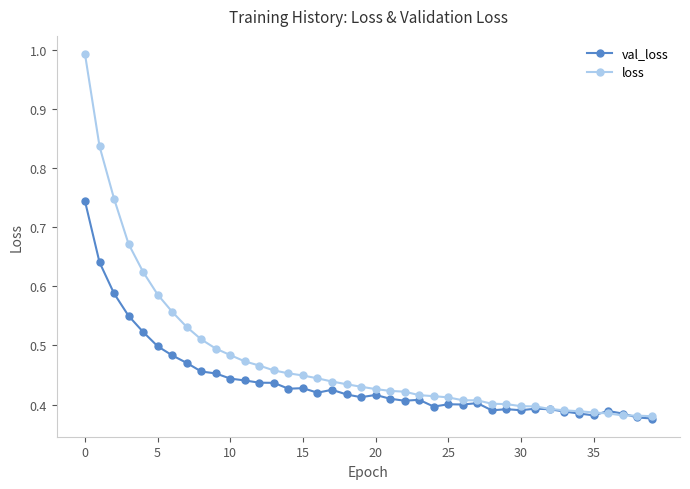

Which series has the widest spread of values?

loss